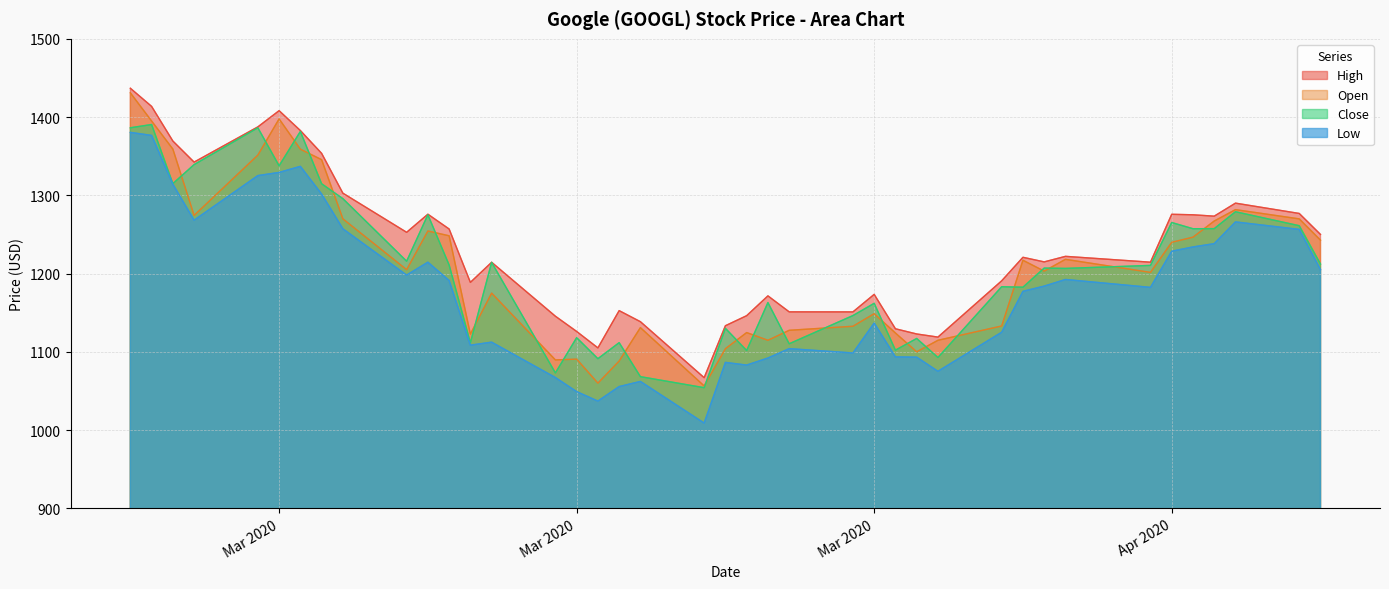

In Open, how many points are lower than both neighbors (excluding endpoints)?

10